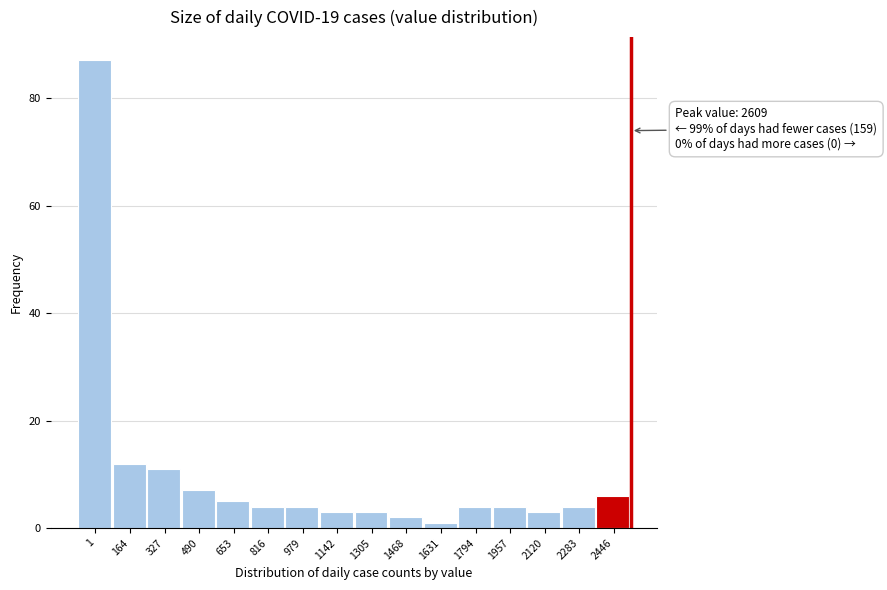

Reading left to right, transcribe all the data shown in this chart.

87	12	11	7	5	4	4	3	3	2	1	4	4	3	4	6